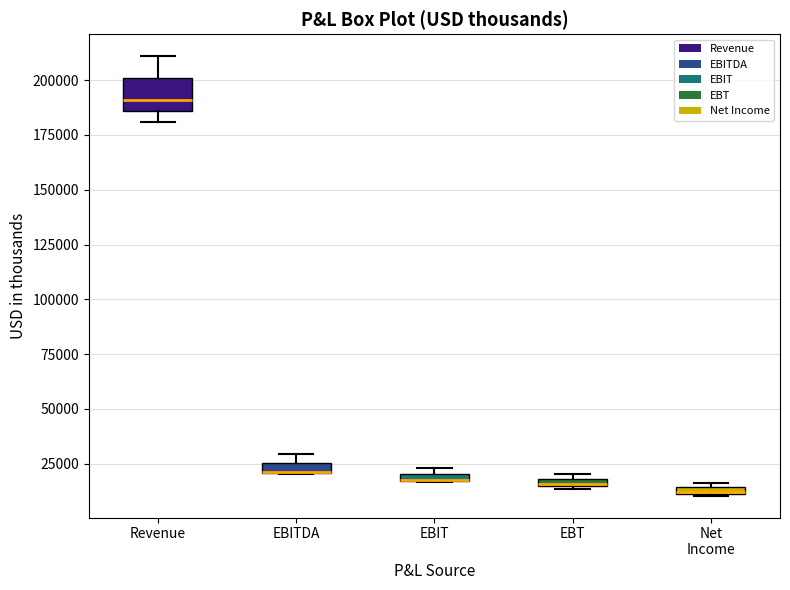

Comparing the boxes themselves (not the whiskers), which one is the tallest?

Revenue